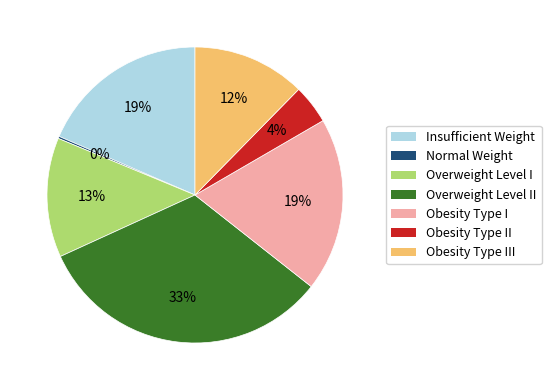

Does any single category account for the majority?

No